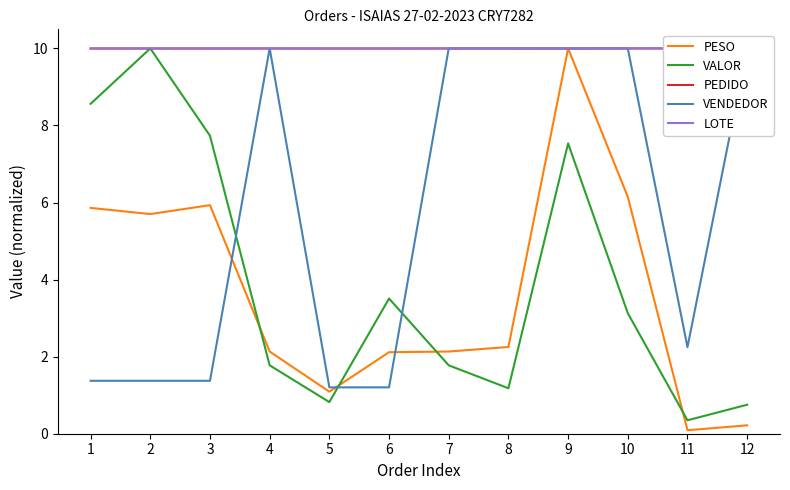

Which series ends up on top after the final intersection of PESO and PEDIDO?

PEDIDO